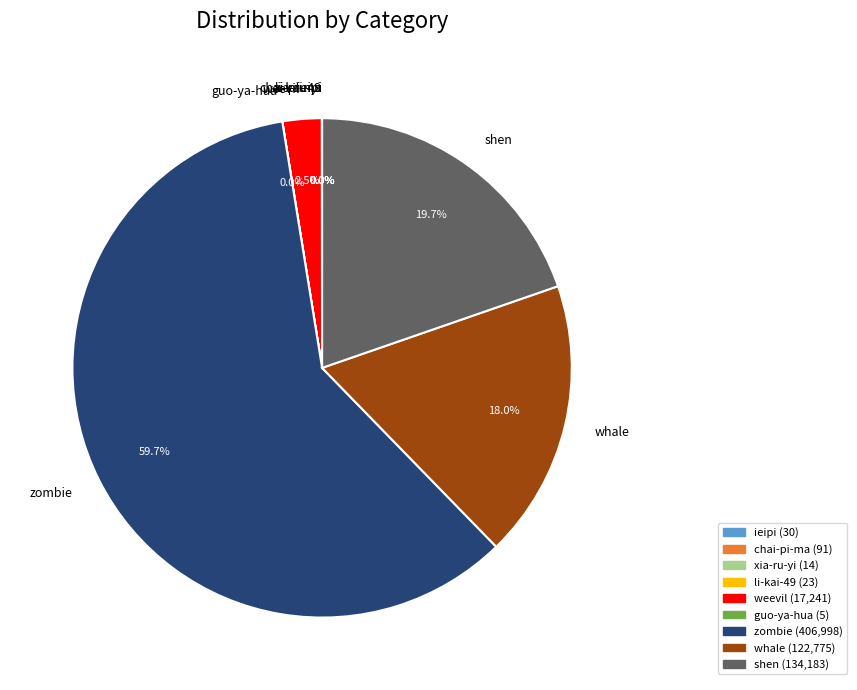

To the nearest percent, what is the average slice percentage?

11%